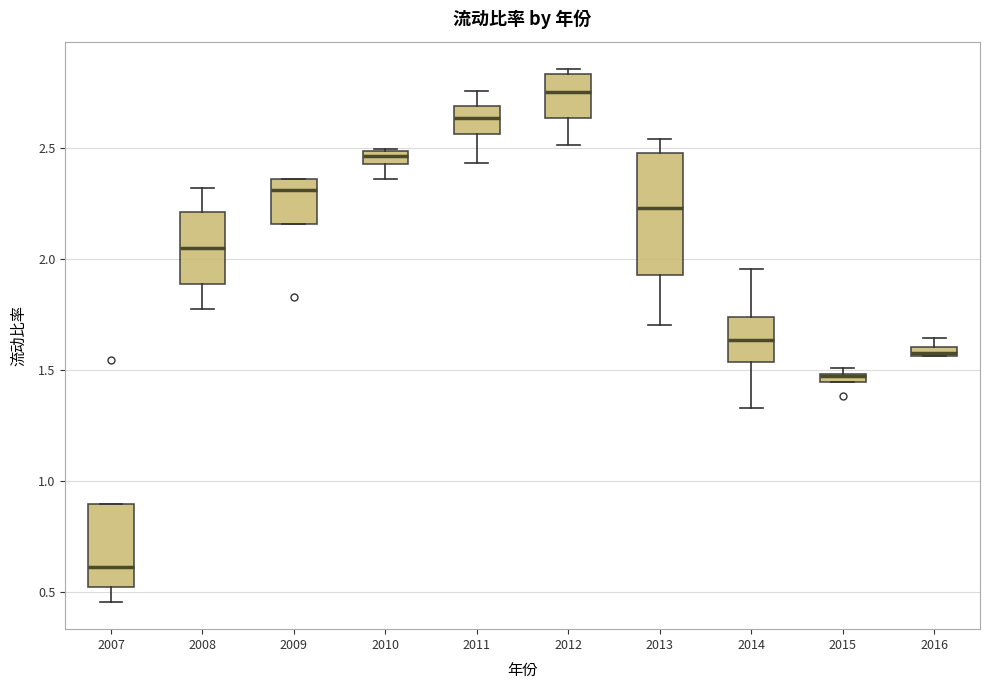

Which box's median line is the highest?

2012